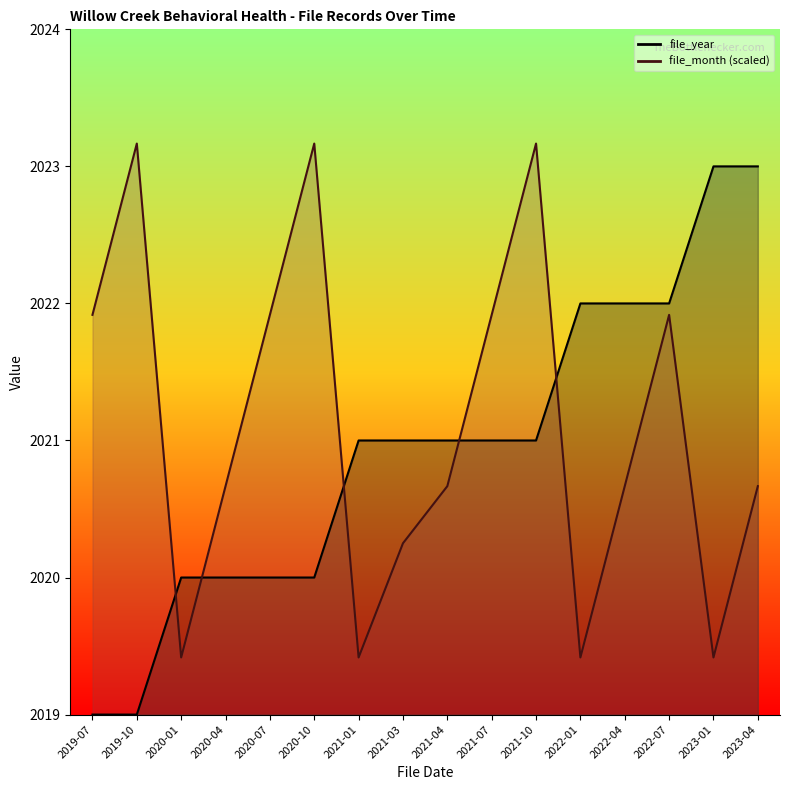

True or false: file_year has more than 2 interior local peaks.

False